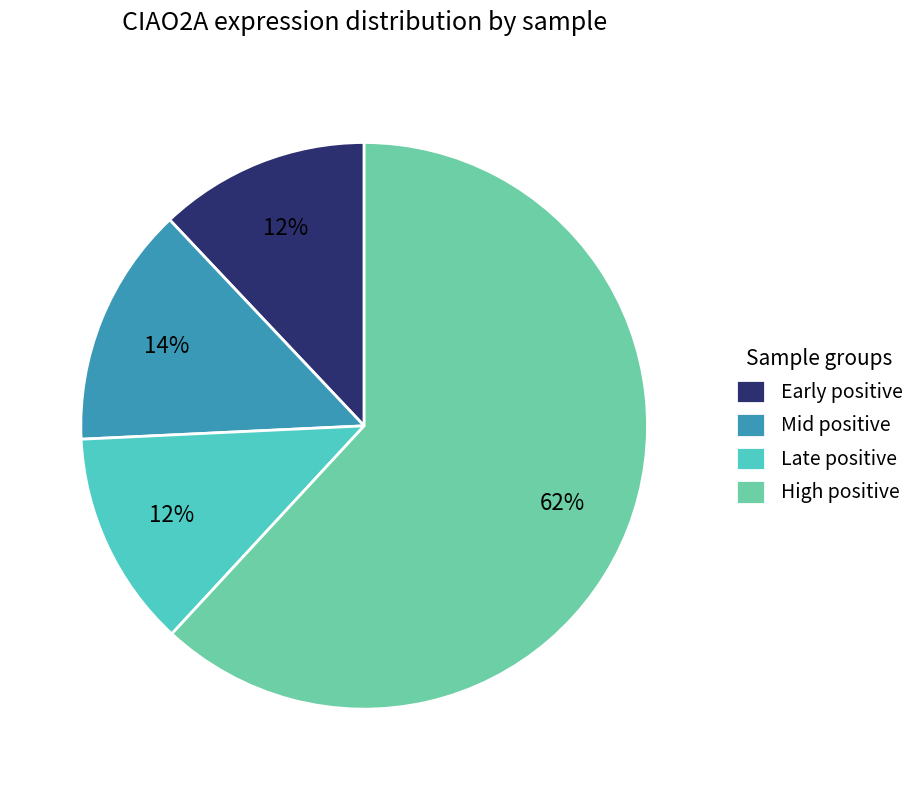

Do Late positive and Mid positive together represent more than half of the pie?

No